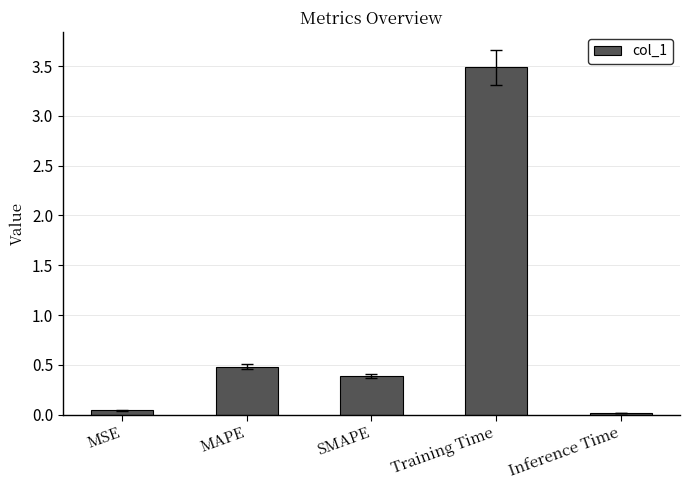

What is the approximate value at SMAPE?

0.4